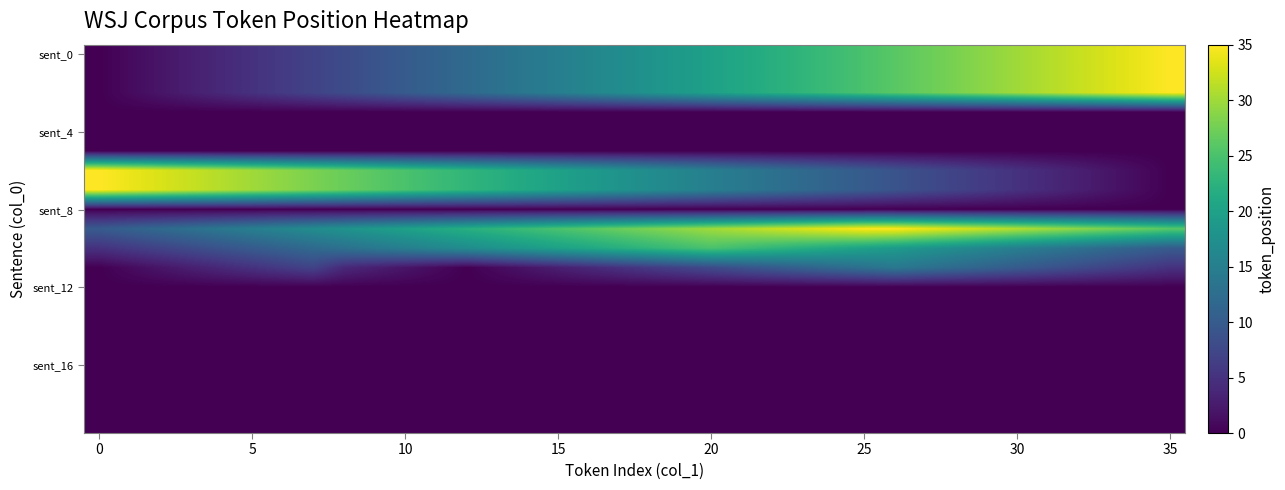

Which series has the widest spread of values?

sent_0